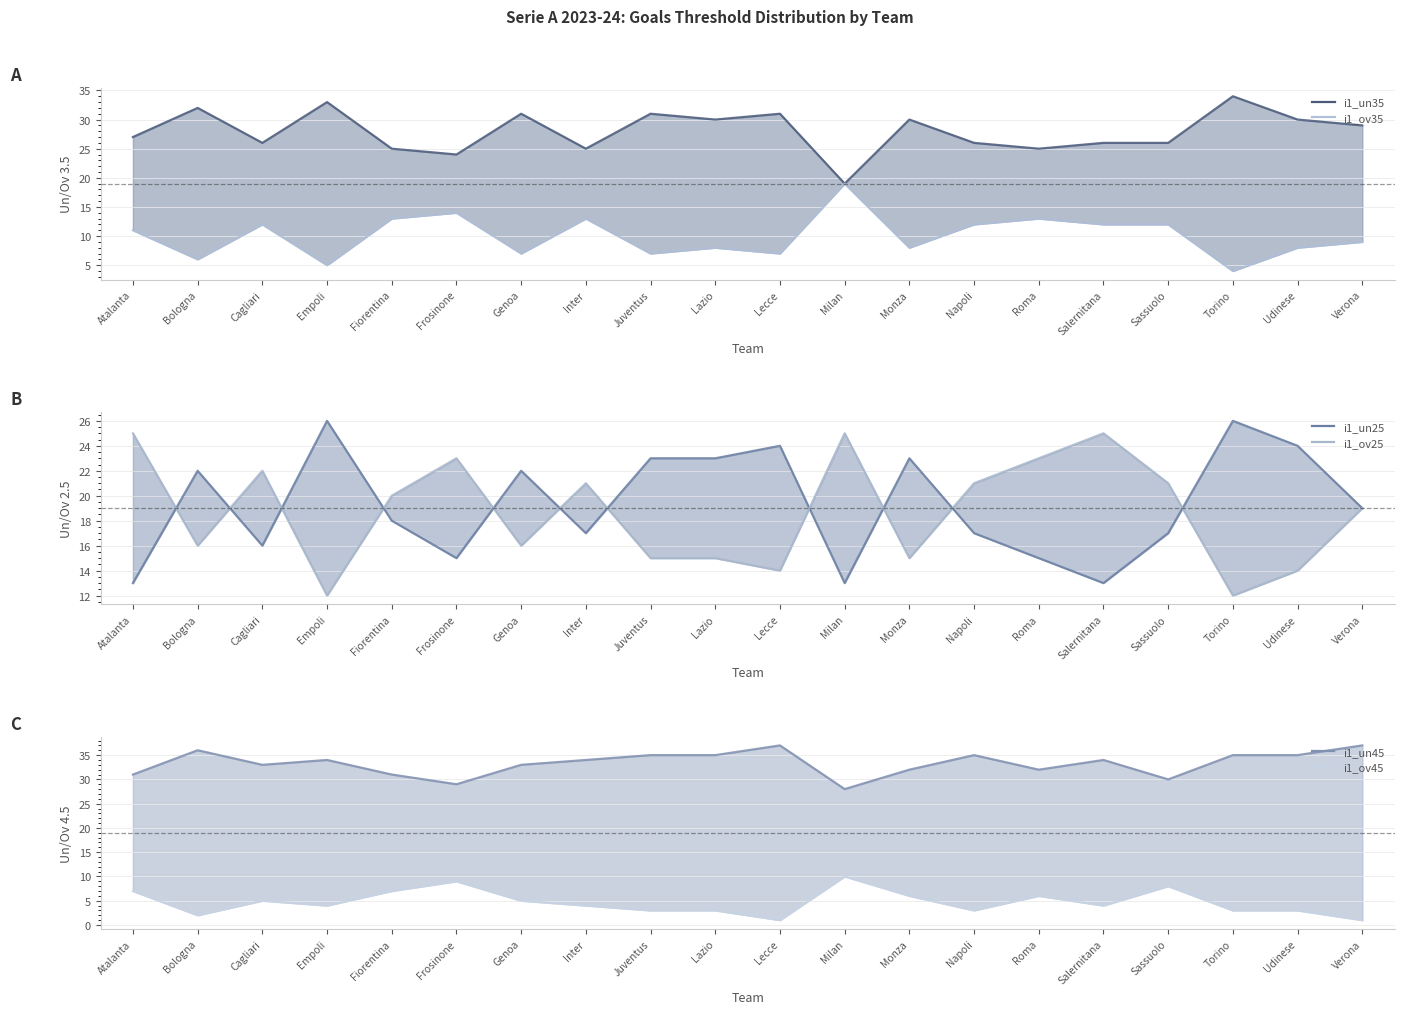

How many data points does each series have?

20